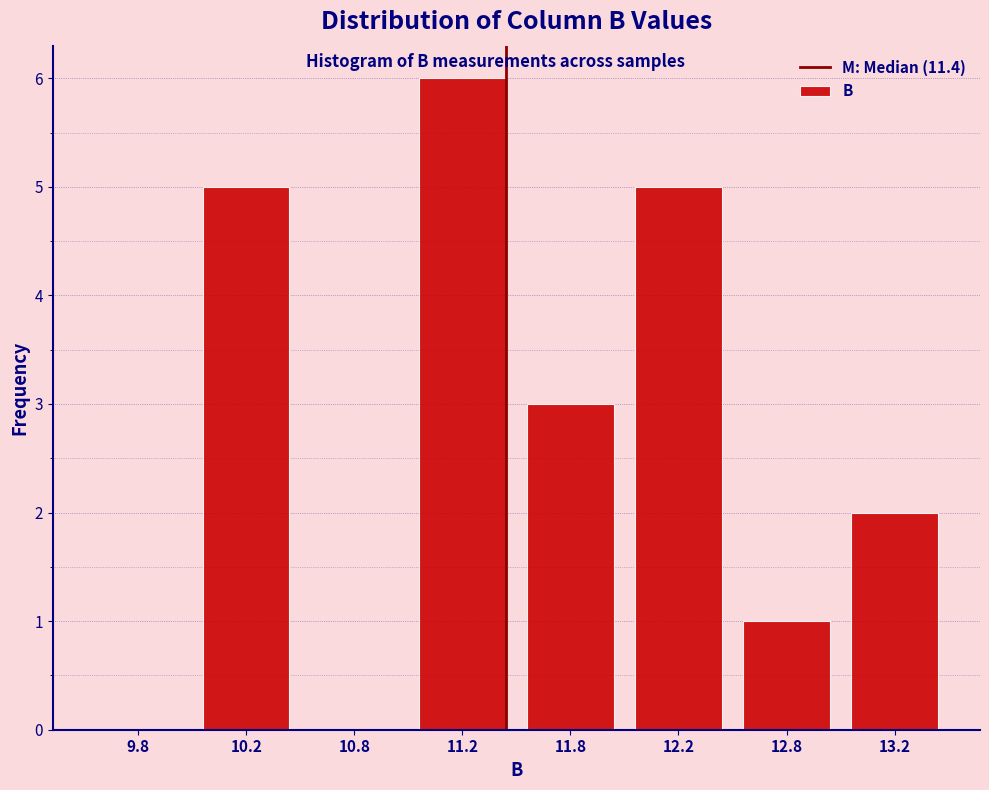

Reading right to left, transcribe all the data shown in this chart.

13.2=2	12.8=1	12.2=5	11.8=3	11.2=6	10.8=0	10.2=5	9.8=0